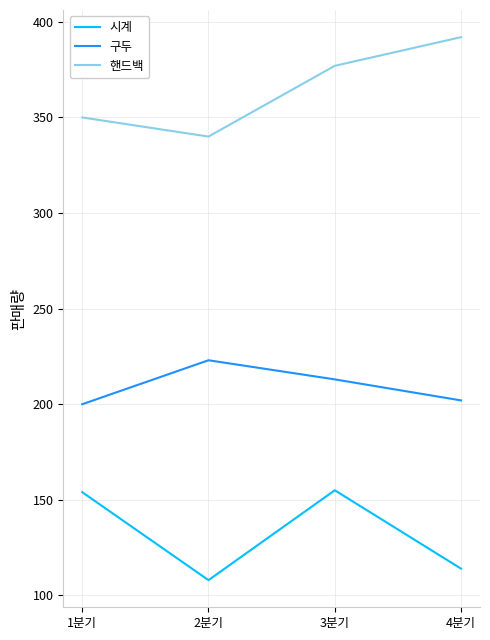

What are all the series names shown in the legend?

시계, 구두, 핸드백